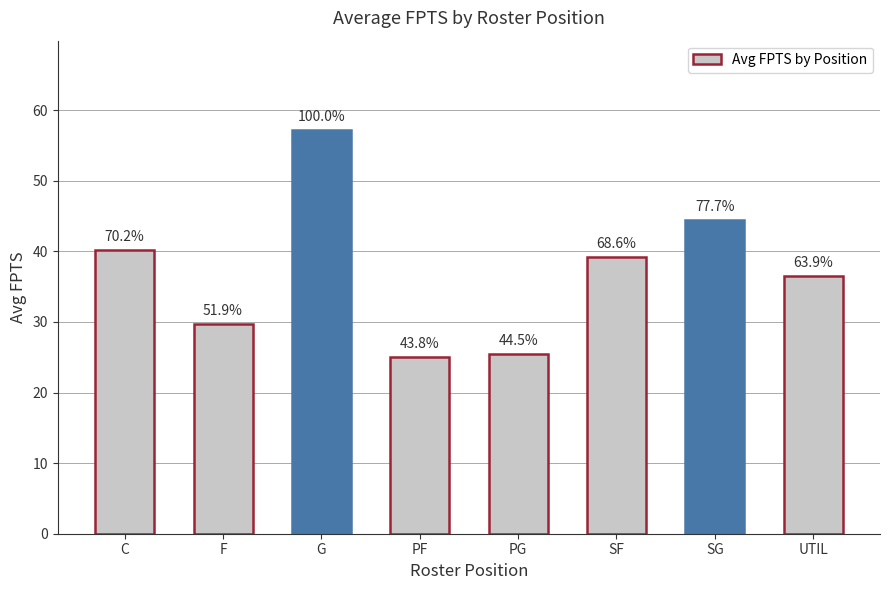

The chart shows a value of 61.6 at SG. True or false?

False